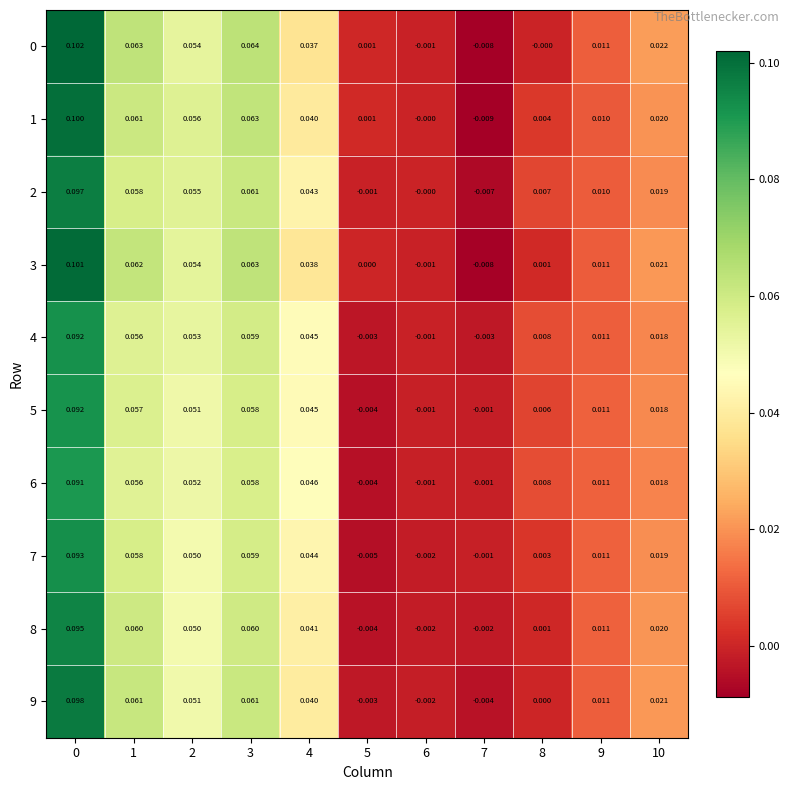

Is the value of 5 at 0 greater than the value of 2 at 7?

Yes